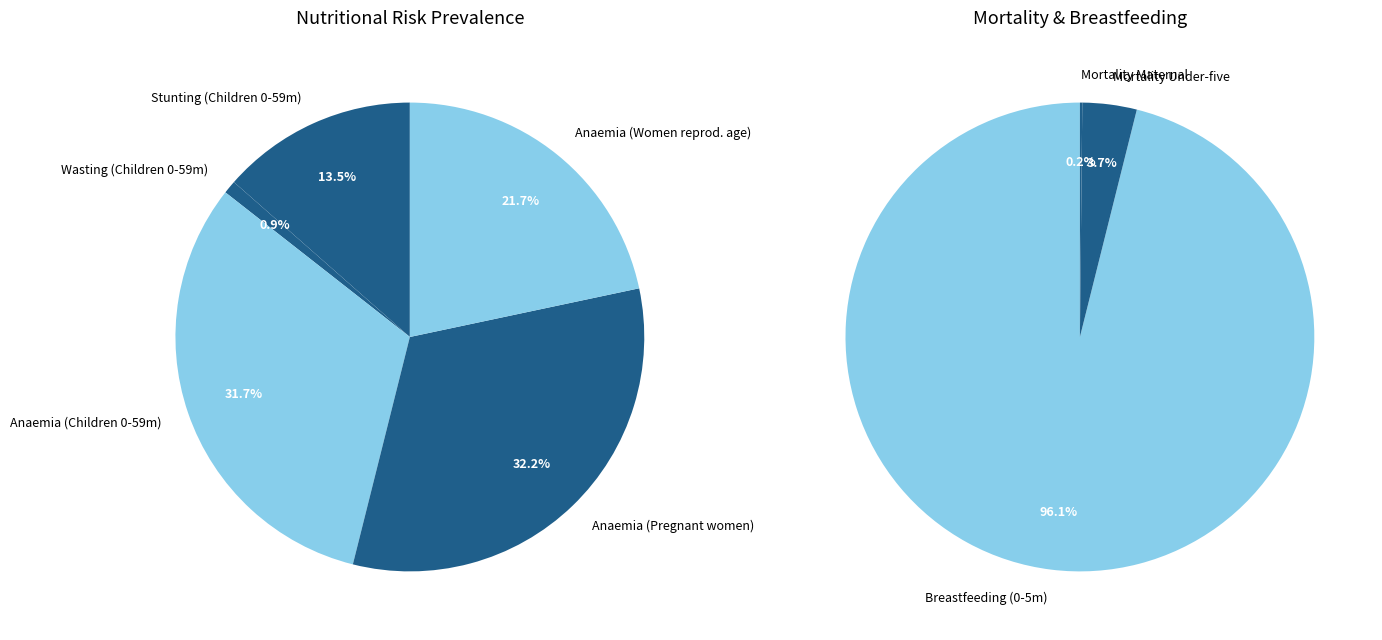

Rank the categories by value from highest to lowest.

Breastfeeding Children 0-5 months, Anaemia prevalence (%) Pregnant women, Anaemia prevalence (%) Children 0-59 months, Anaemia prevalence (%) Women of reproductive age, Stunting prevalence (%) Children 0-59 months, Mortality Under five, Wasting prevalence (%) Children 0-59 months, Mortality Maternal